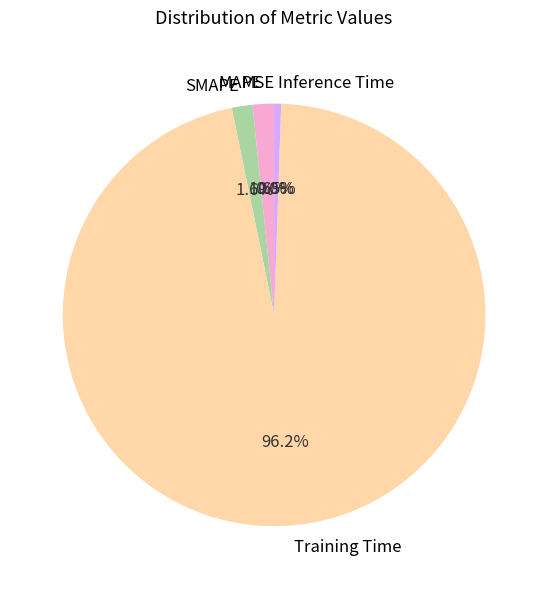

Which has a higher value, SMAPE or Training Time?

Training Time